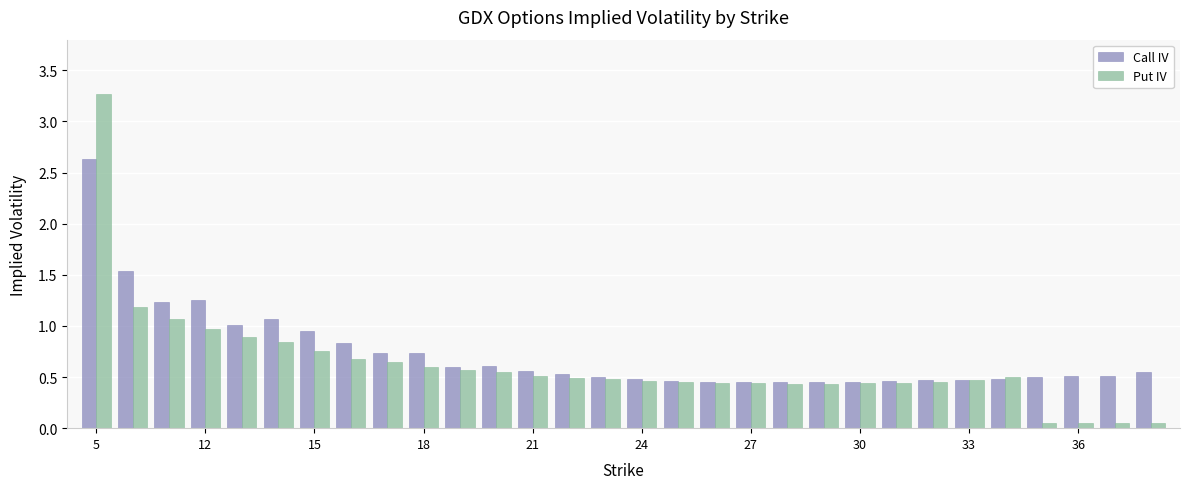

What is the sum of all Call IV values?

22.0